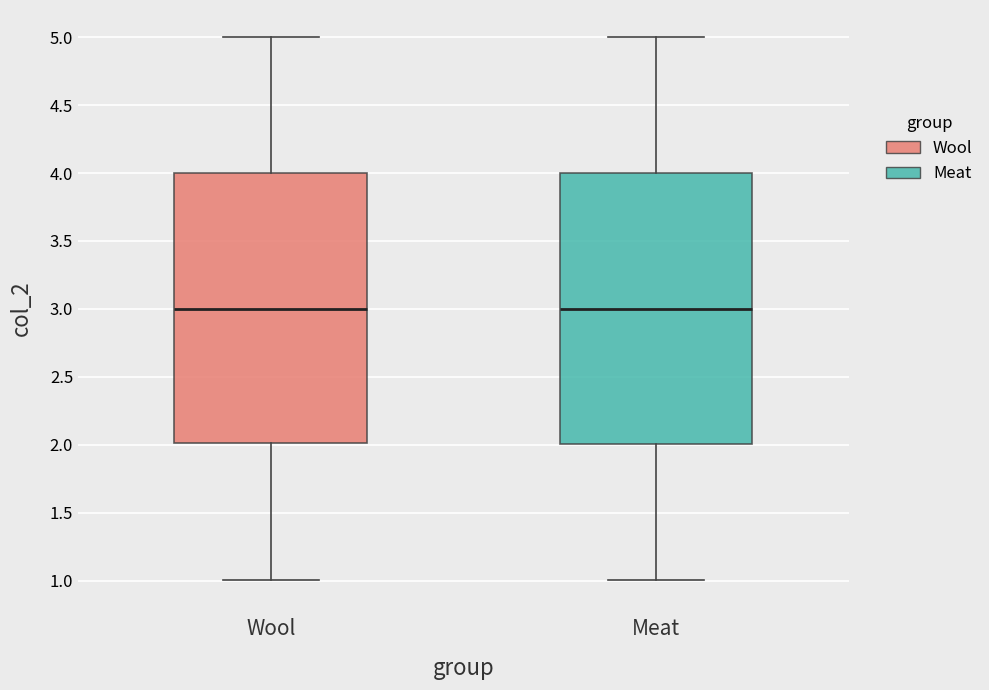

Reading left to right, transcribe this box plot: for each box, give where its median line is, the range the box spans, and where its two whiskers end, as read against the y-axis. The values are not printed on the chart, so give them approximately, as read against the axis.

Wool: median 3, box 2 to 4, whiskers 1 to 5
Meat: median 3, box 2 to 4, whiskers 1 to 5